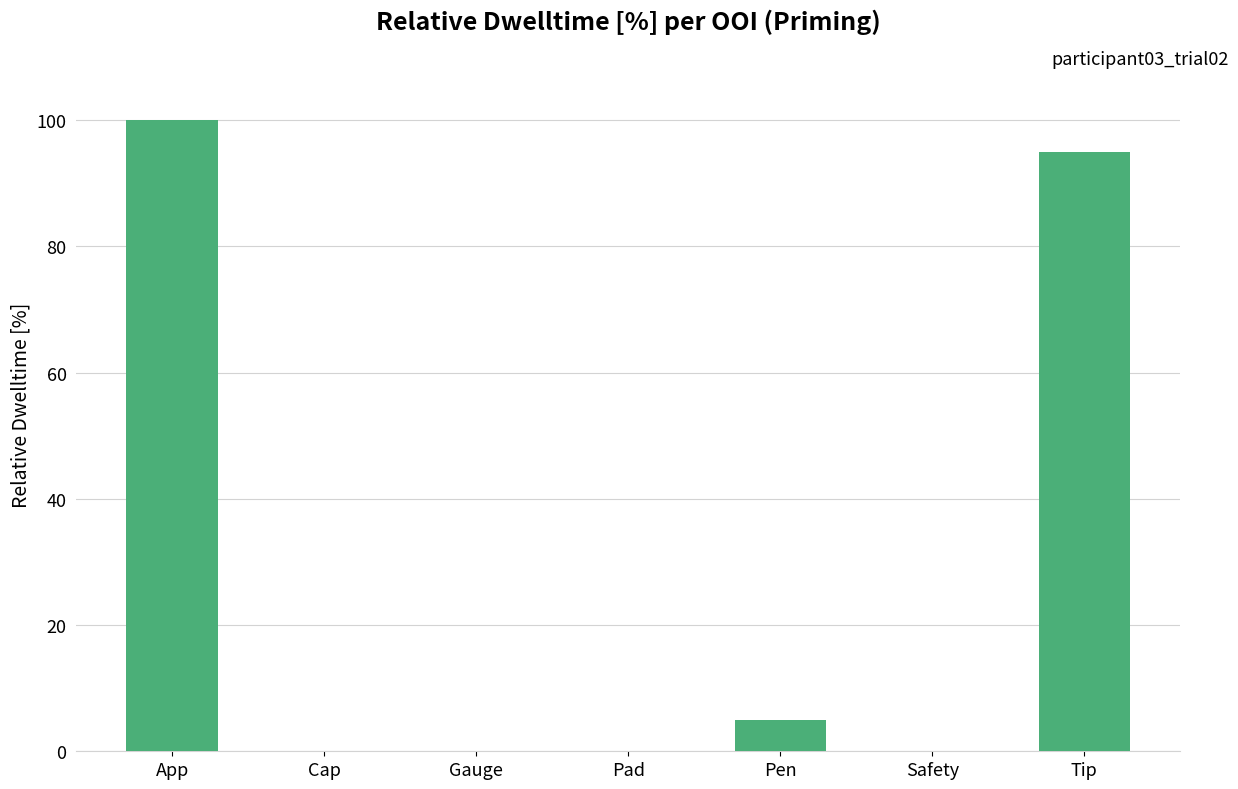

Which has a higher value, Pad or Tip?

Tip